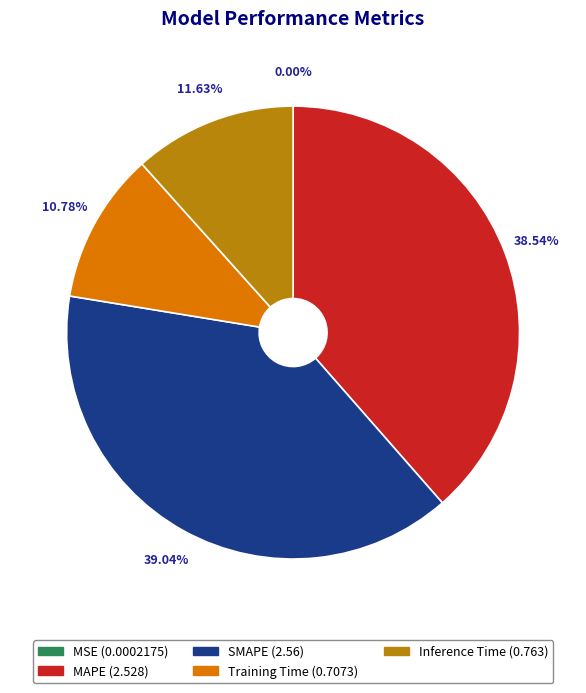

How much of the chart is everything except MAPE?

61.5%